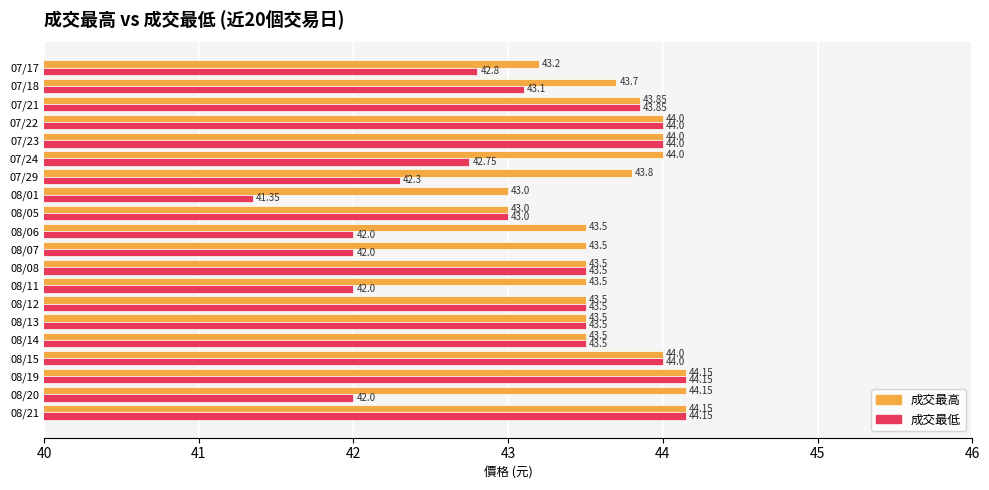

Rank the series by their average value, from lowest to highest.

成交最低, 成交最高